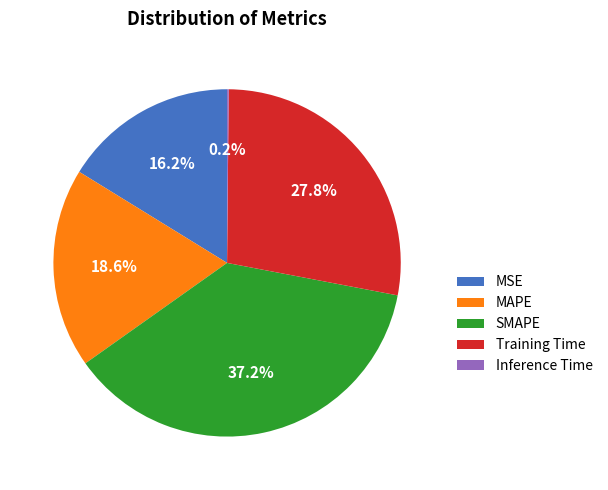

Is there a majority slice in this chart?

No